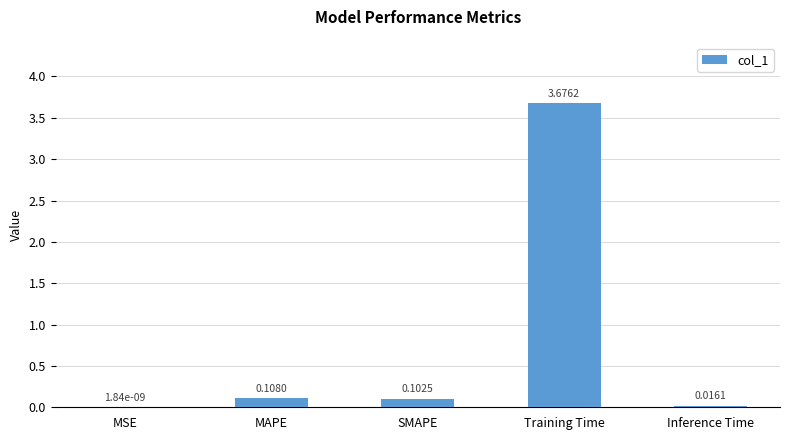

At which label is the value closest to 1?

MAPE